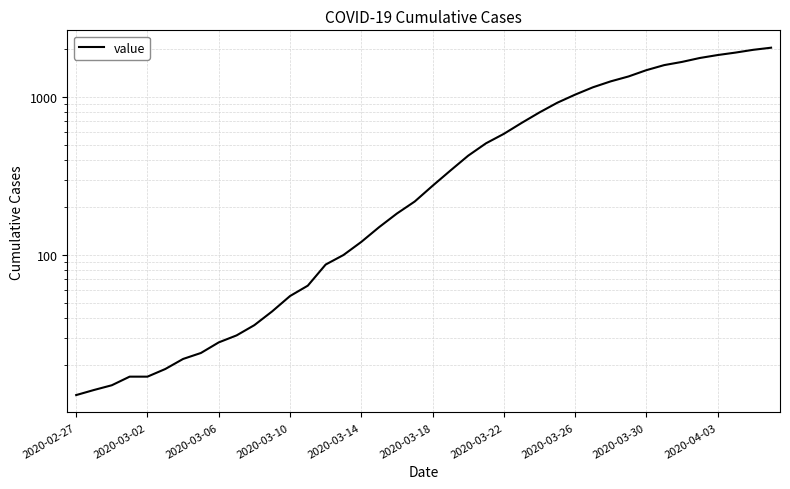

True or false: the data shows 4 at 2020-03-10.

False